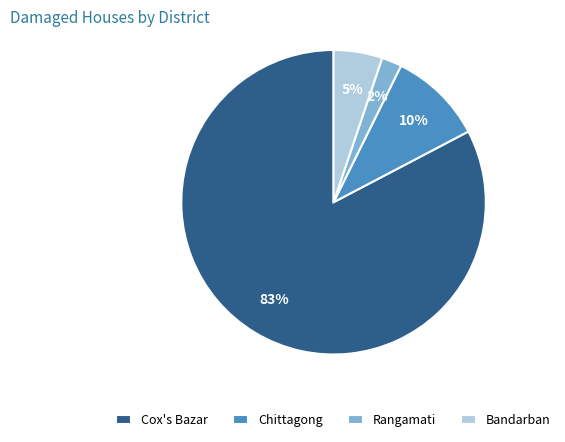

To the nearest percent, what percentage of the pie is Cox's Bazar?

83%